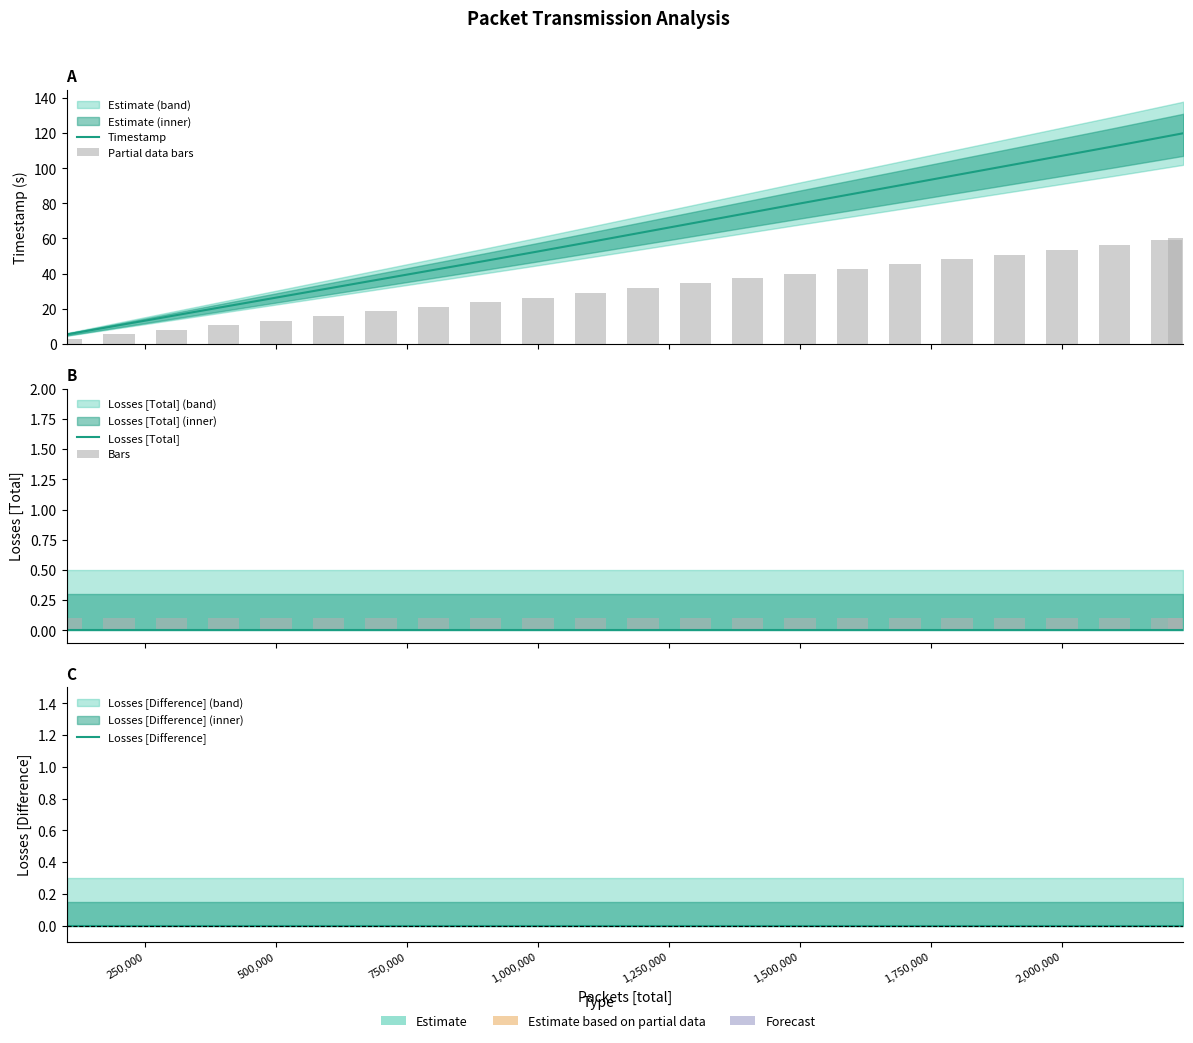

What are all the series names shown in the legend?

Timestamp, Partial data bars, Losses [Total], Bars, Losses [Difference]